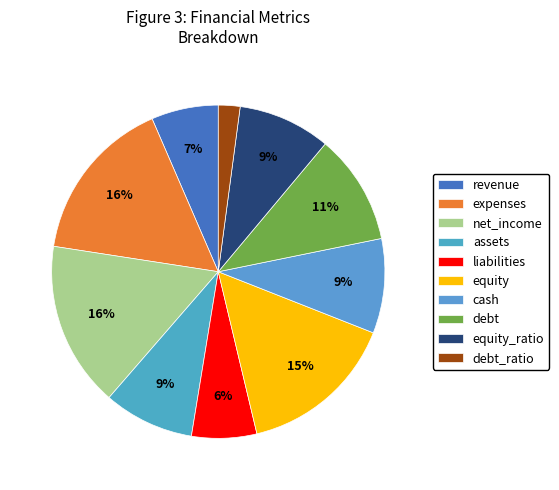

What is the change in value from liabilities to cash?

+15